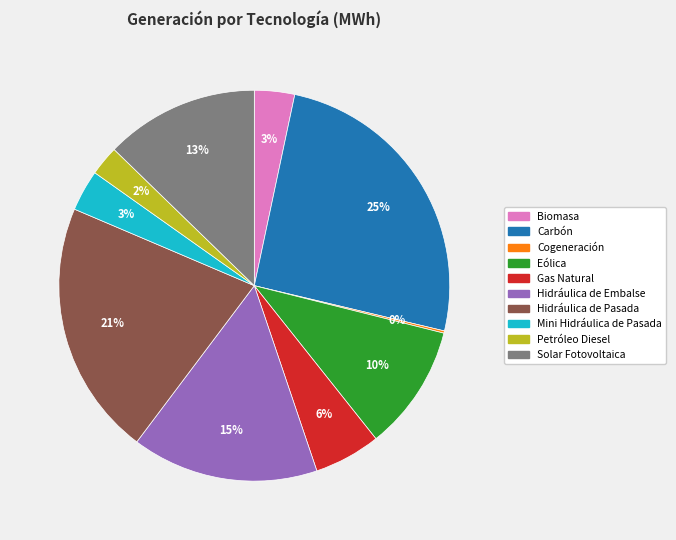

What is the largest slice in the pie chart?

Carbón